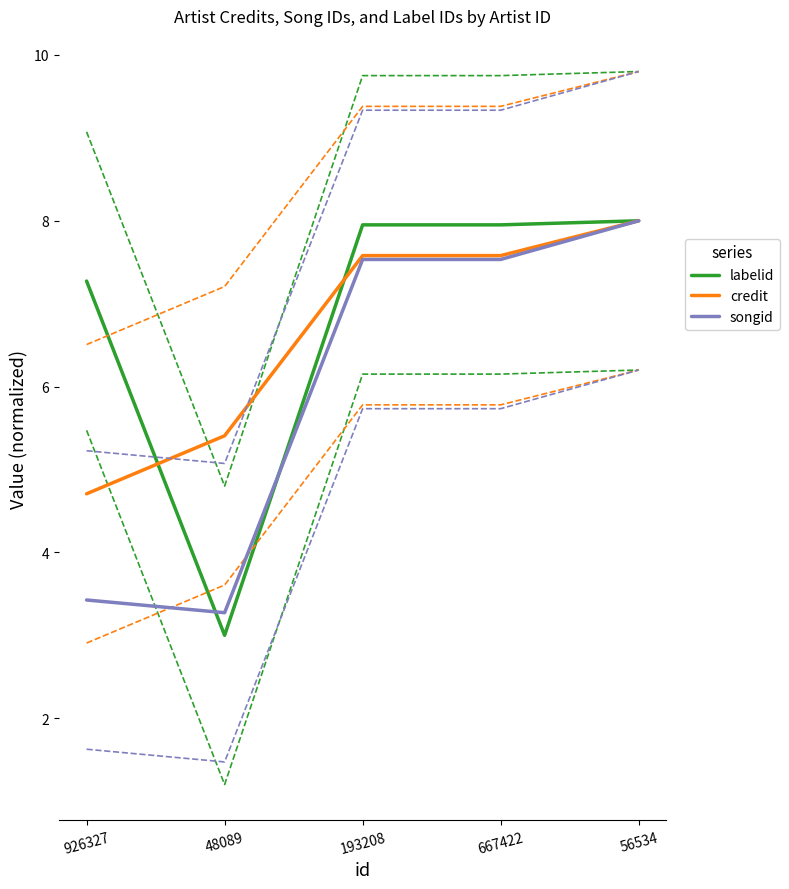

Which series has the largest total across all categories?

labelid